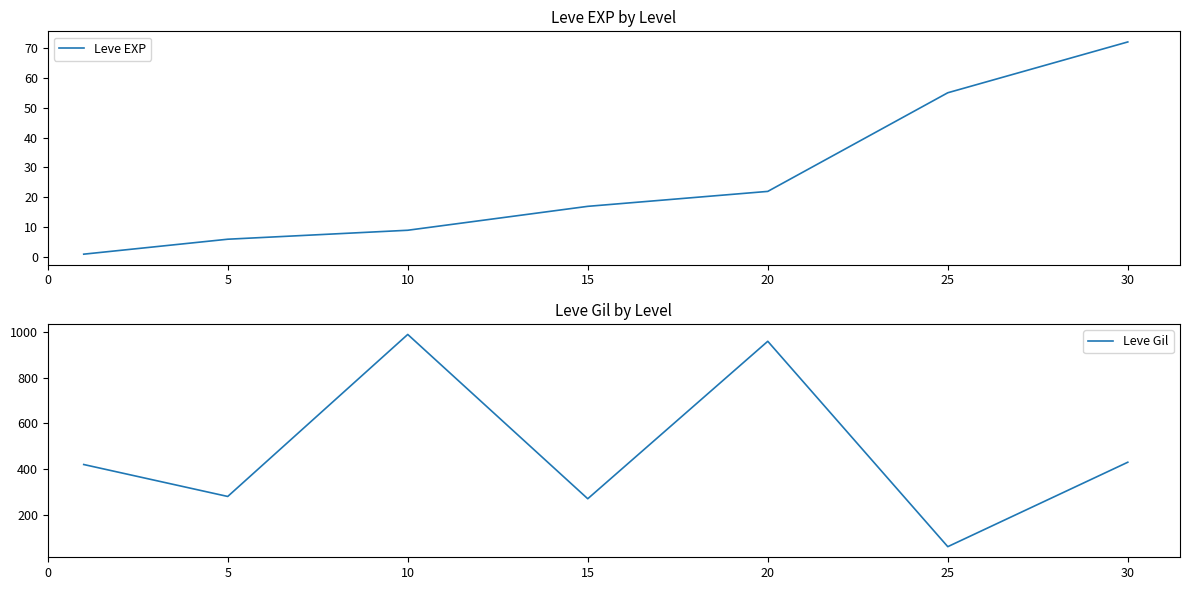

What are all the series names shown in the legend?

Leve EXP, Leve Gil